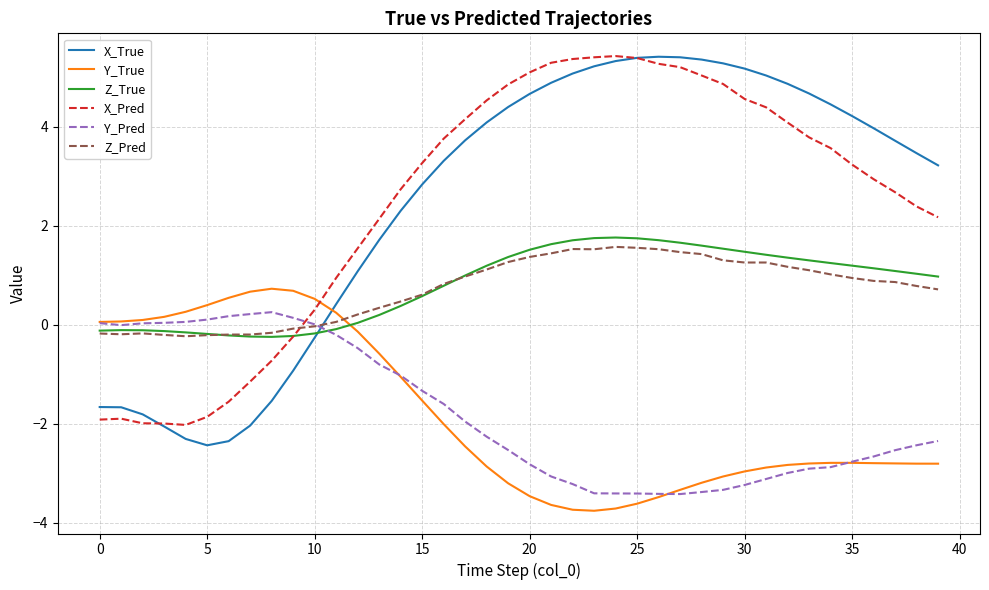

True or false: X_Pred and Y_True intersect in this chart.

True